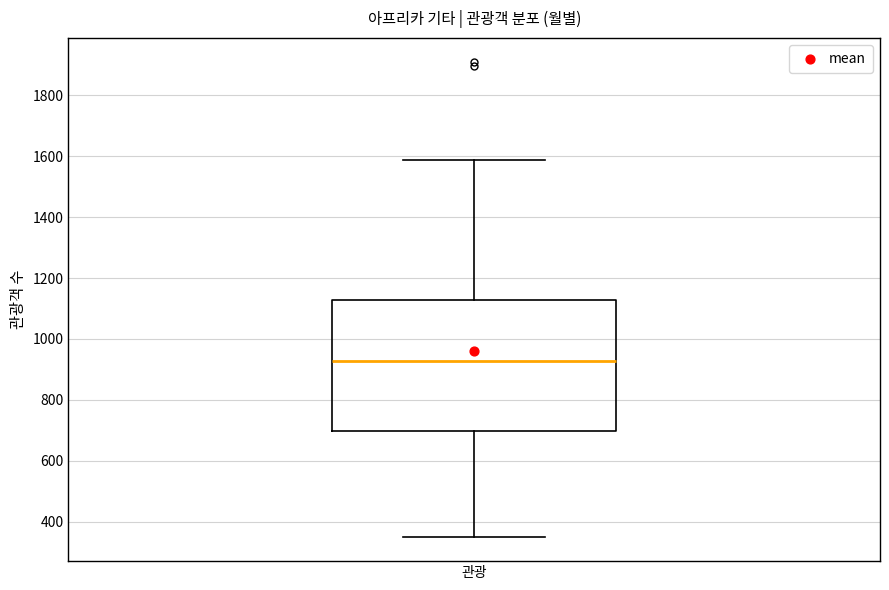

Transcribe this box plot: give where the median line is, the range the box spans, and where the two whiskers end, as read against the y-axis. The values are not printed on the chart, so give them approximately, as read against the axis.

median 920, box 700 to 1120, whiskers 340 to 1580